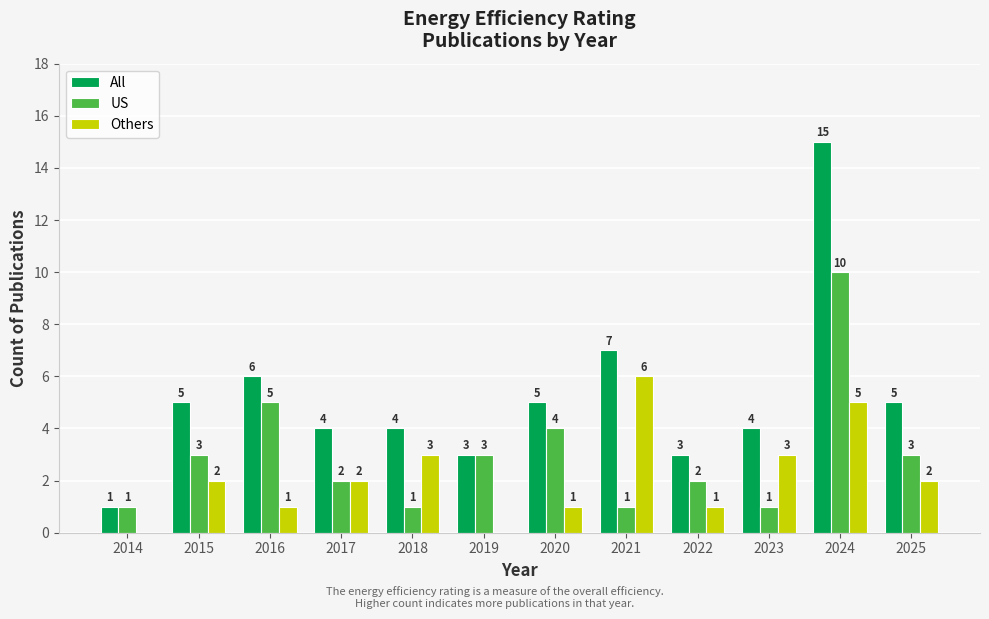

Which category has the highest value across all series?

2024